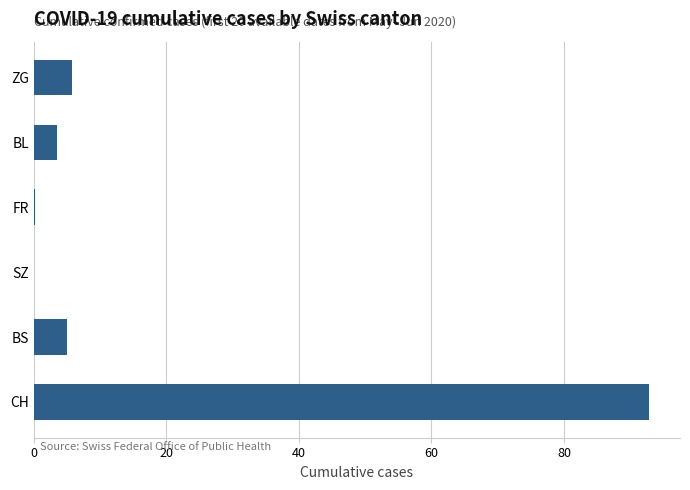

Which has a higher value, SZ or BS?

BS